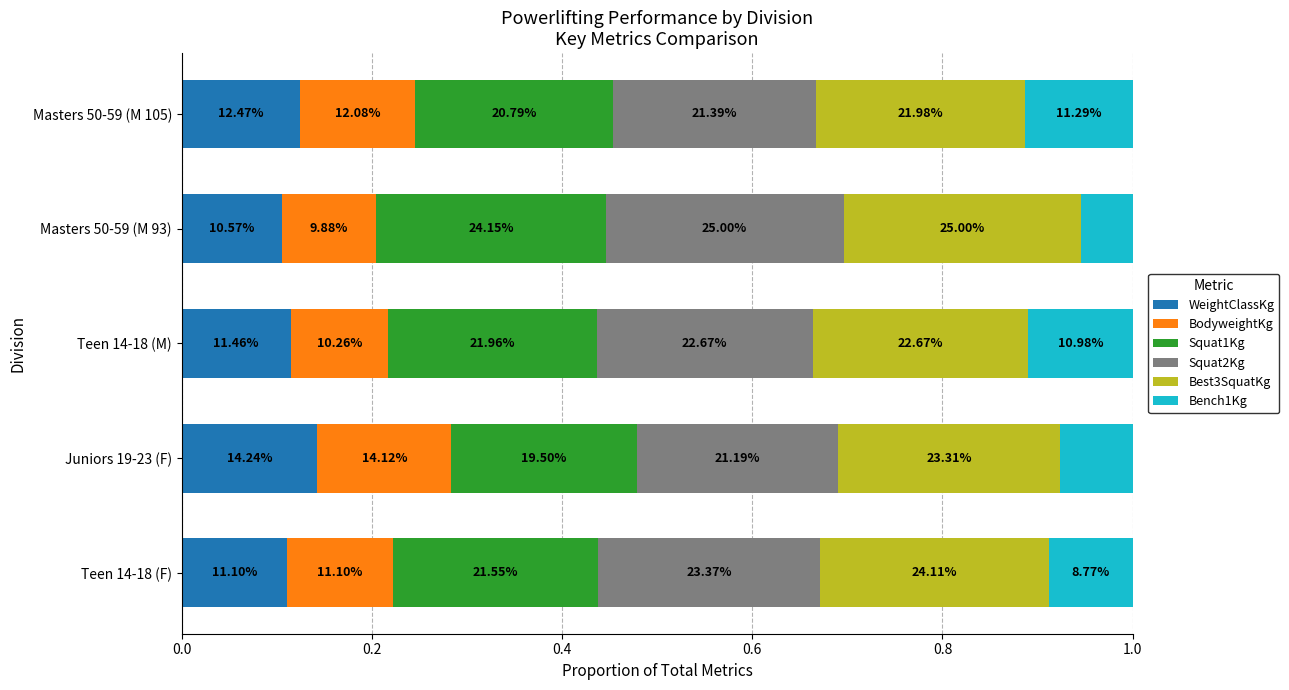

Reading right to left, list all the values displayed in this chart.

WeightClassKg: 0.1	0.1	0.1	0.1	0.1
BodyweightKg: 0.1	0.1	0.1	0.1	0.1
Squat1Kg: 0.2	0.2	0.2	0.2	0.2
Squat2Kg: 0.2	0.3	0.2	0.2	0.2
Best3SquatKg: 0.2	0.3	0.2	0.2	0.2
Bench1Kg: 0.1	0.1	0.1	0.1	0.1